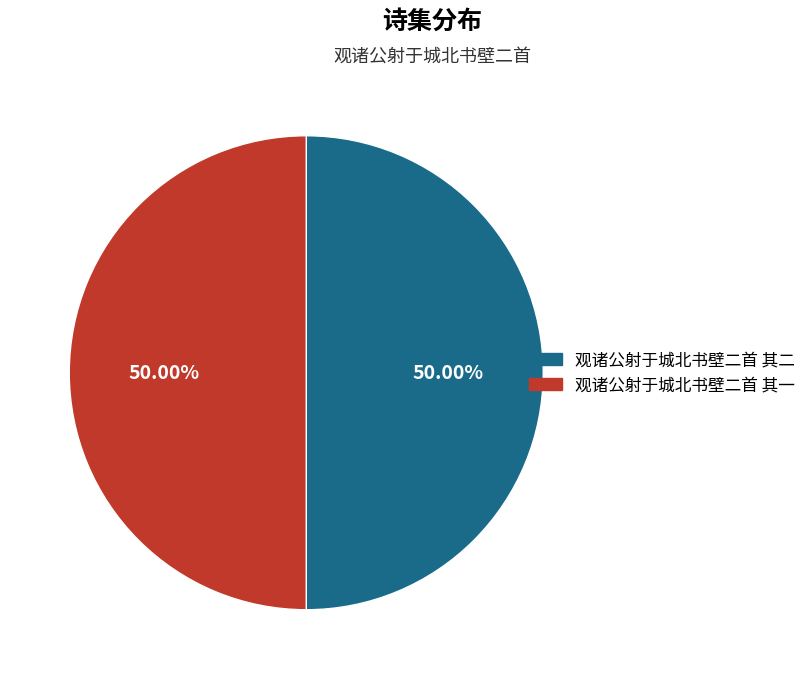

Approximately how many times larger is the value at 观诸公射于城北书壁二首 其二 compared to 观诸公射于城北书壁二首 其一?

1.0